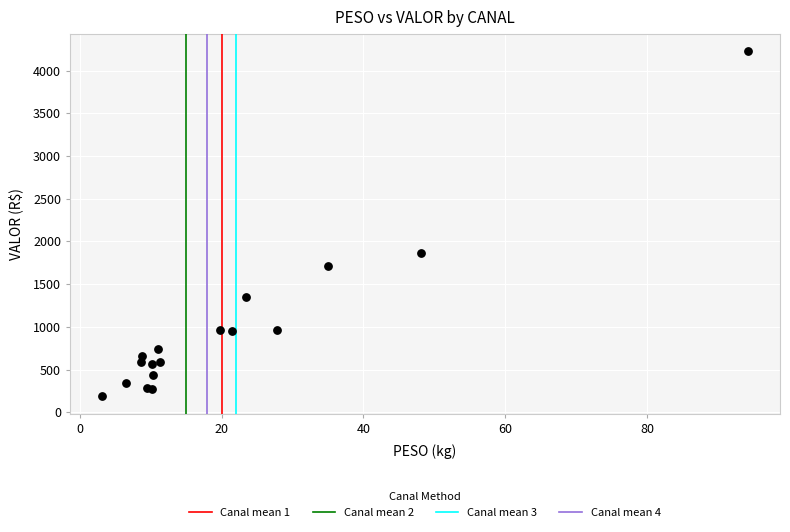

What Y value in the scatter plot is closest to 2205?

1861.7